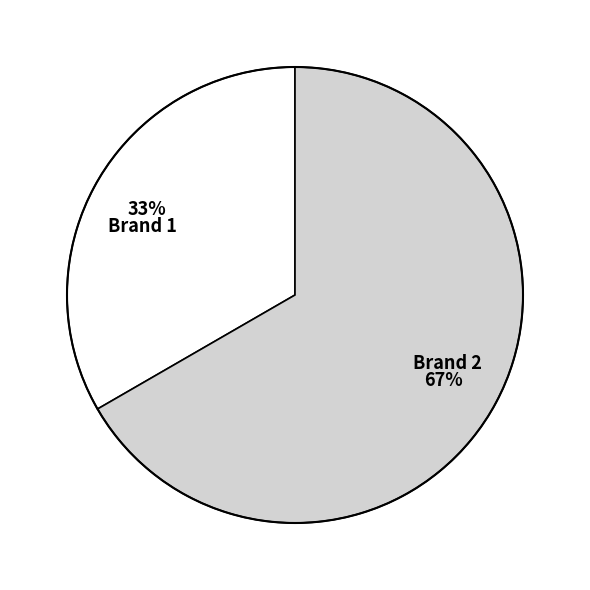

What is the smallest slice in the pie chart?

Brand 1